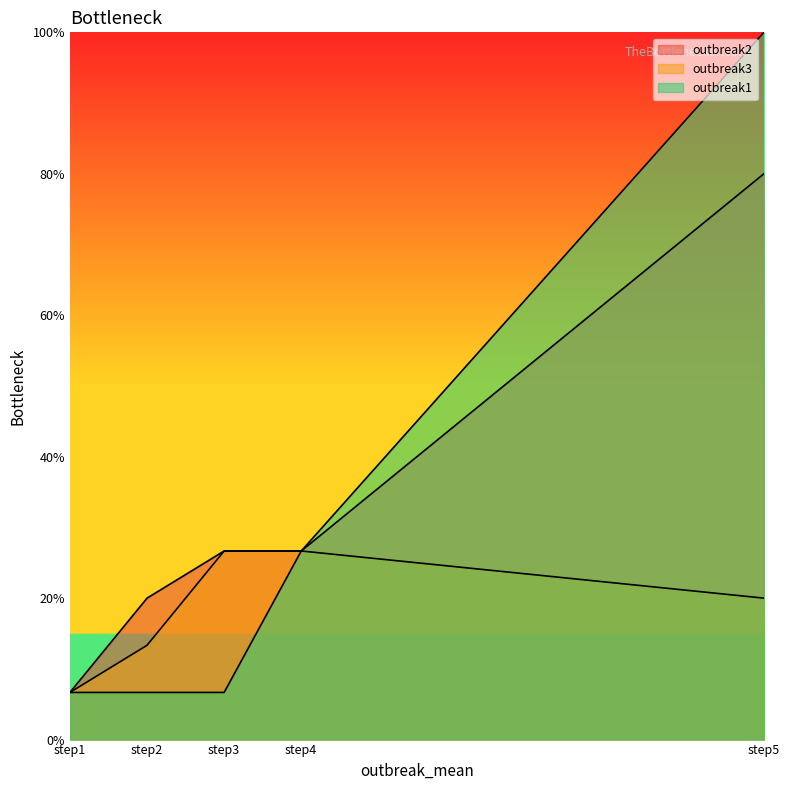

Which series has the widest spread of values?

outbreak1